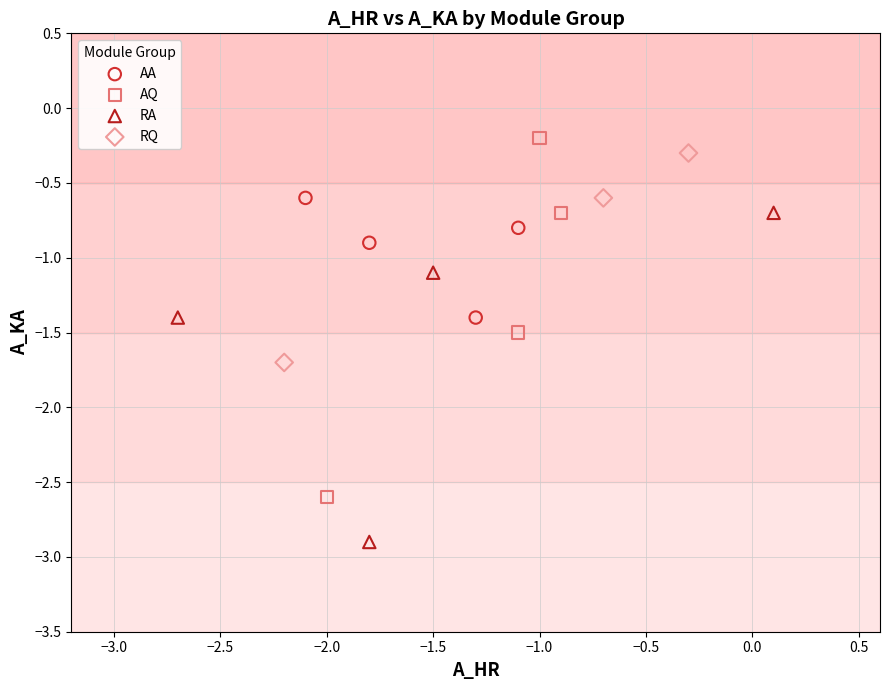

Which series reaches the minimum Y coordinate?

RA